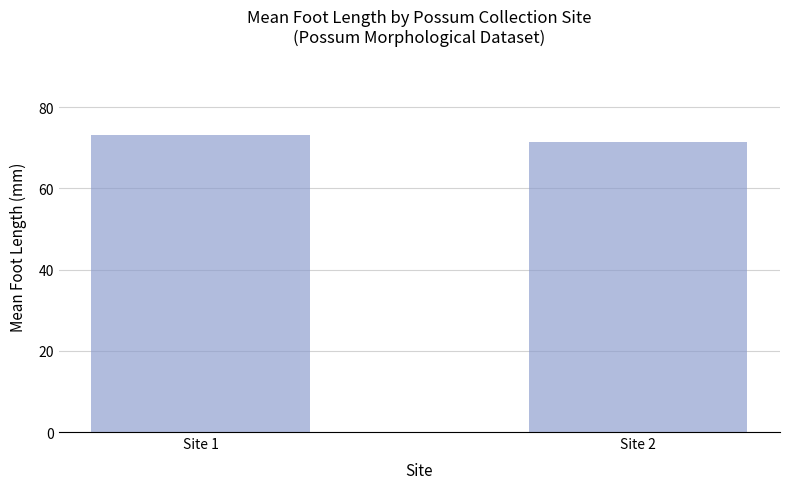

The value at Site 1 is 119.9. True or false?

False